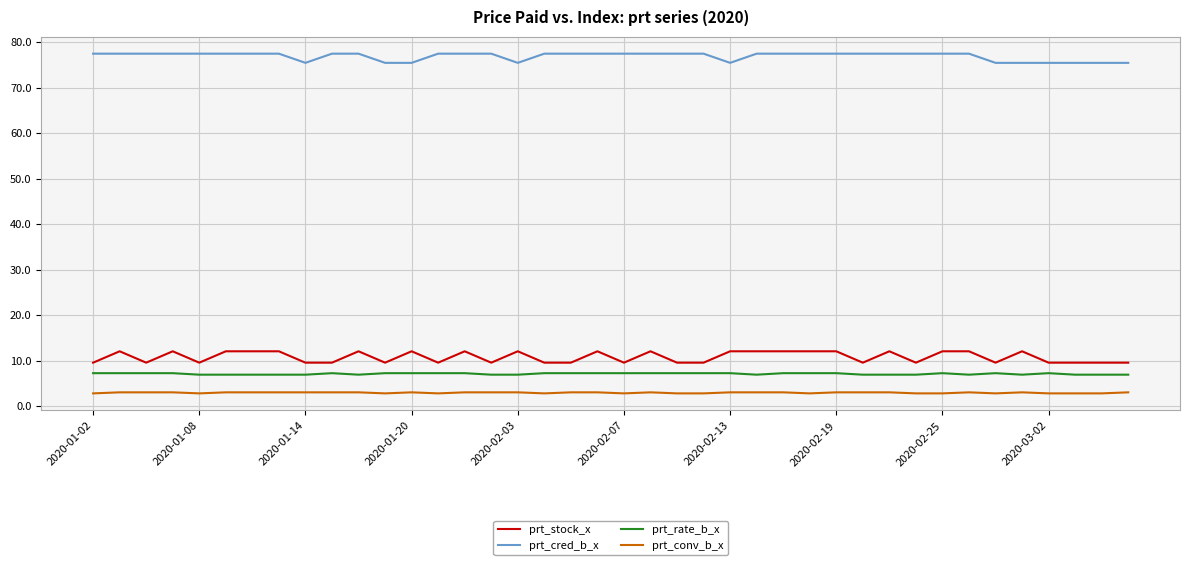

List the series in order of their peak value, highest first.

prt_cred_b_x, prt_stock_x, prt_rate_b_x, prt_conv_b_x